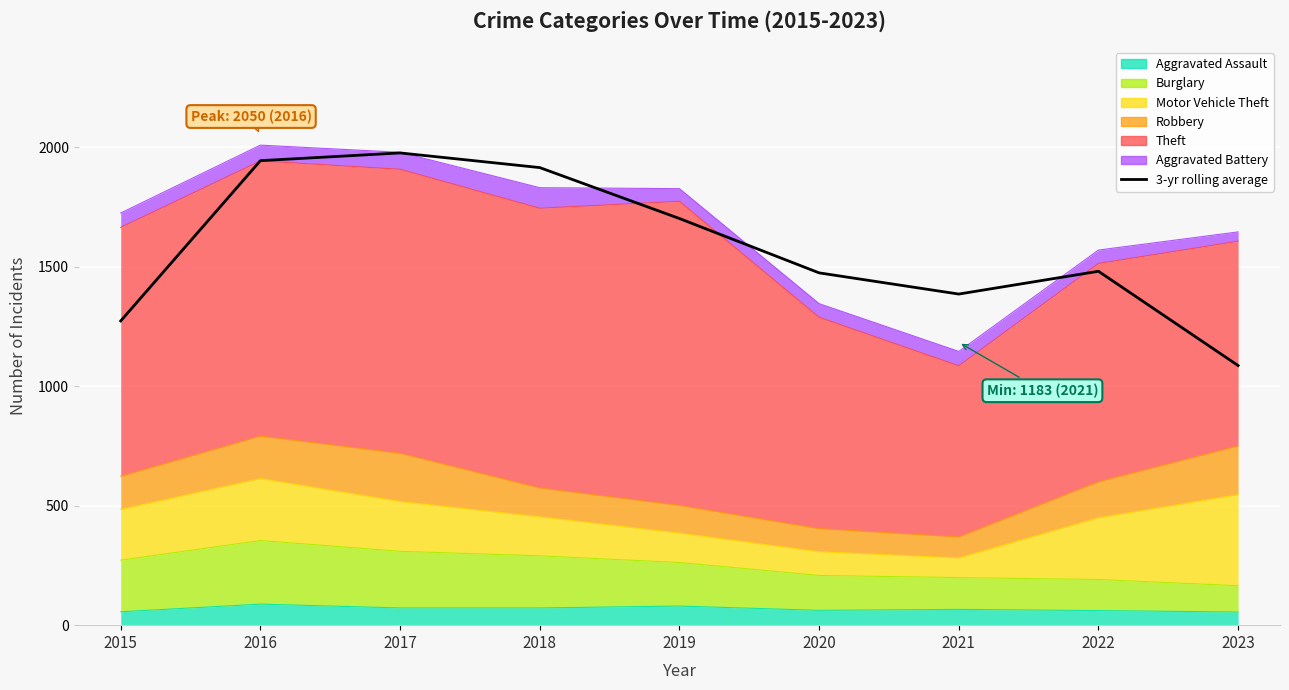

Where is the first local minimum?

2021